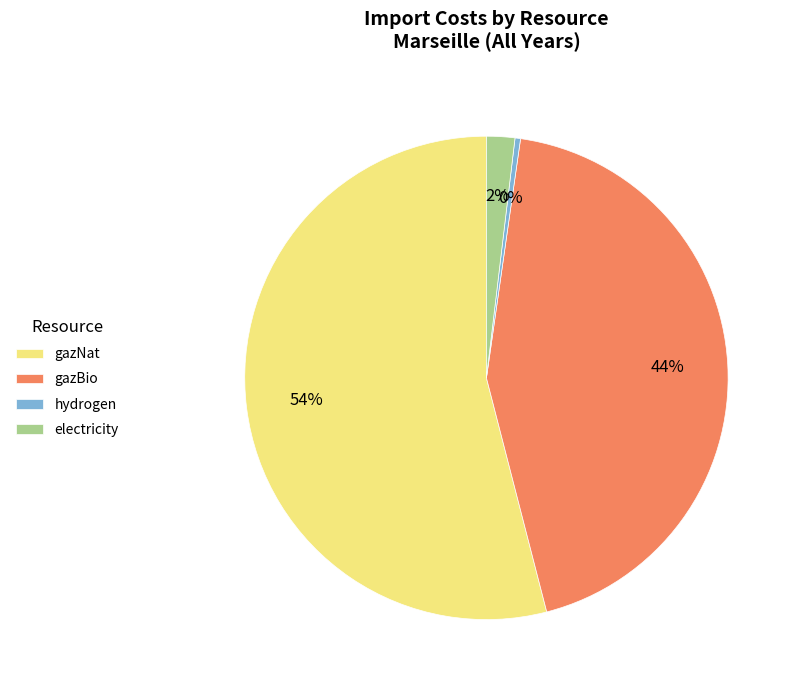

How many slices are in this pie chart?

4